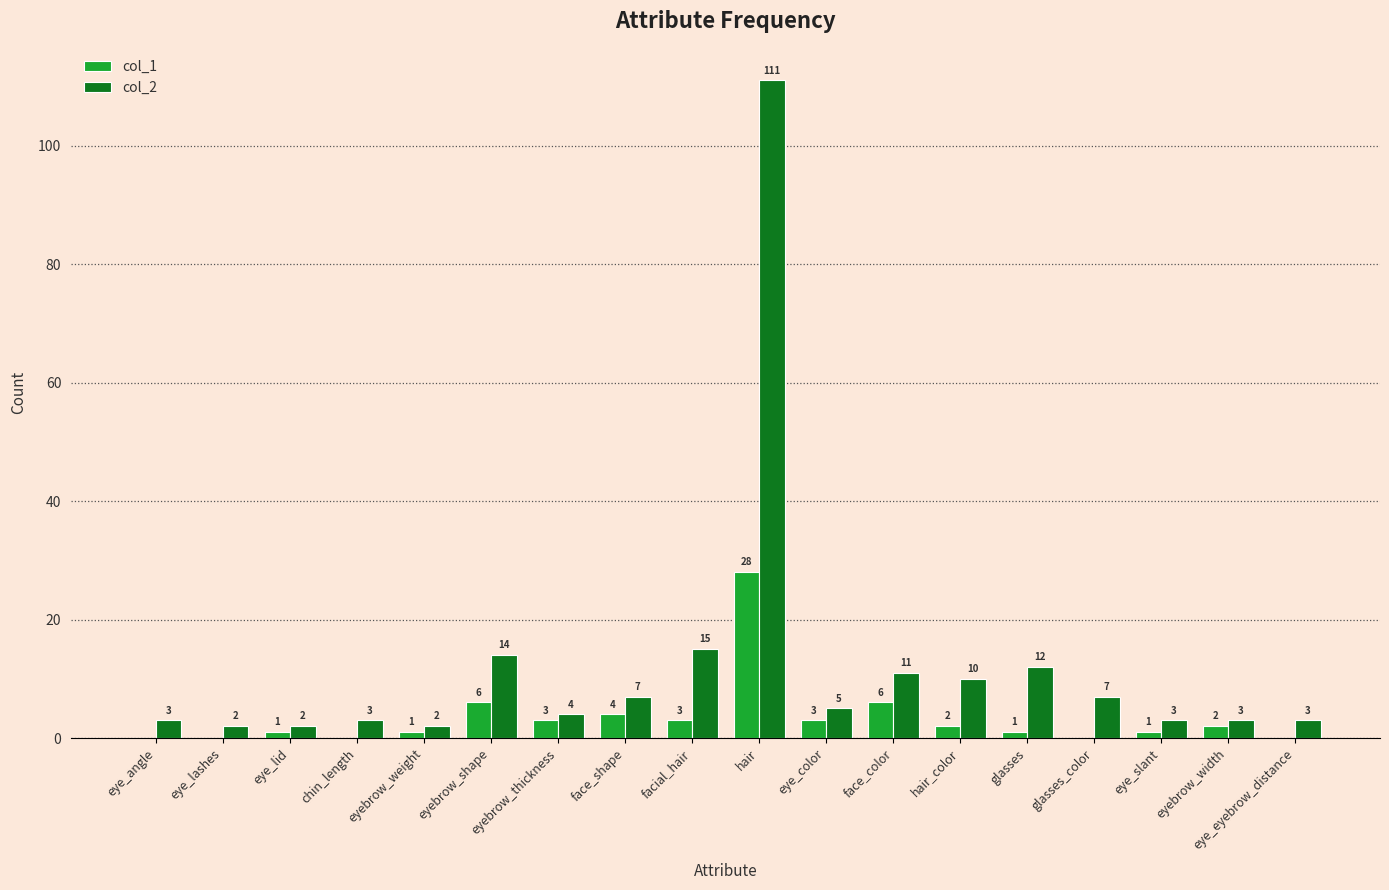

Is the value of col_1 at eyebrow_weight greater than the value of col_2 at eyebrow_shape?

No